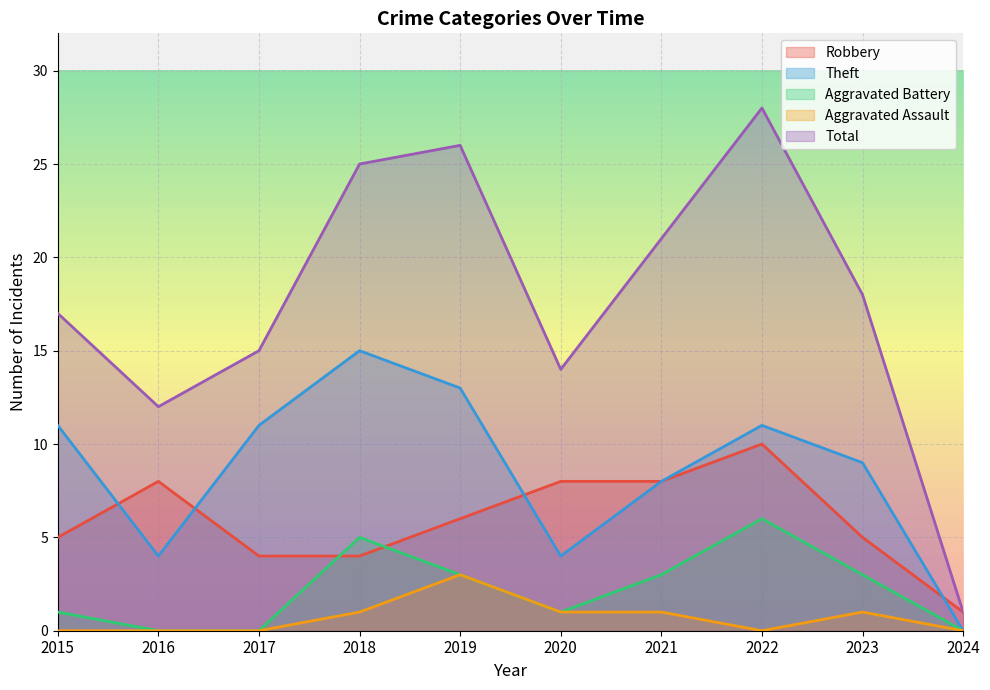

Rank the series at 2021 from lowest to highest value.

Aggravated Assault, Aggravated Battery, Robbery, Theft, Total